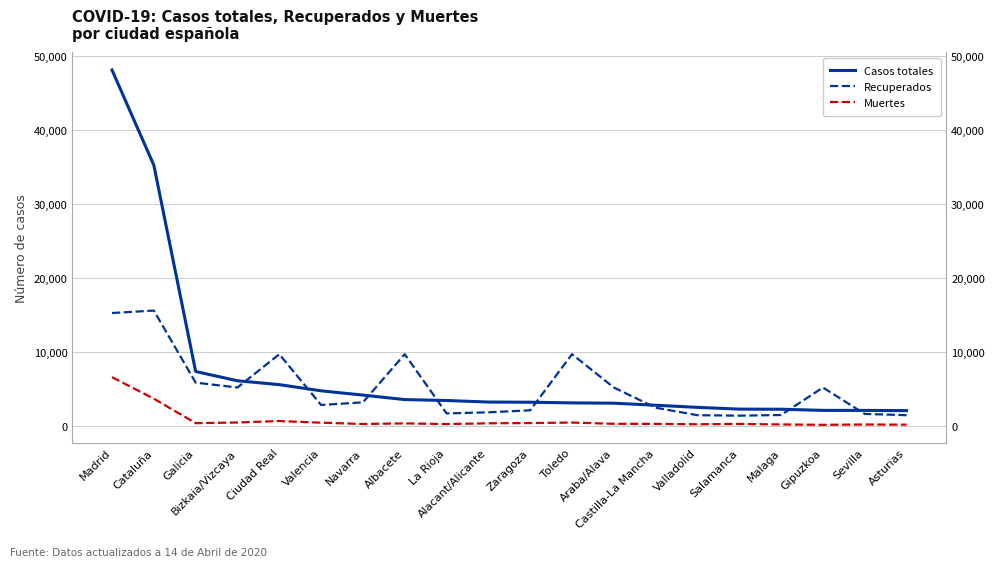

Is this an area chart (filled region under the line)?

No